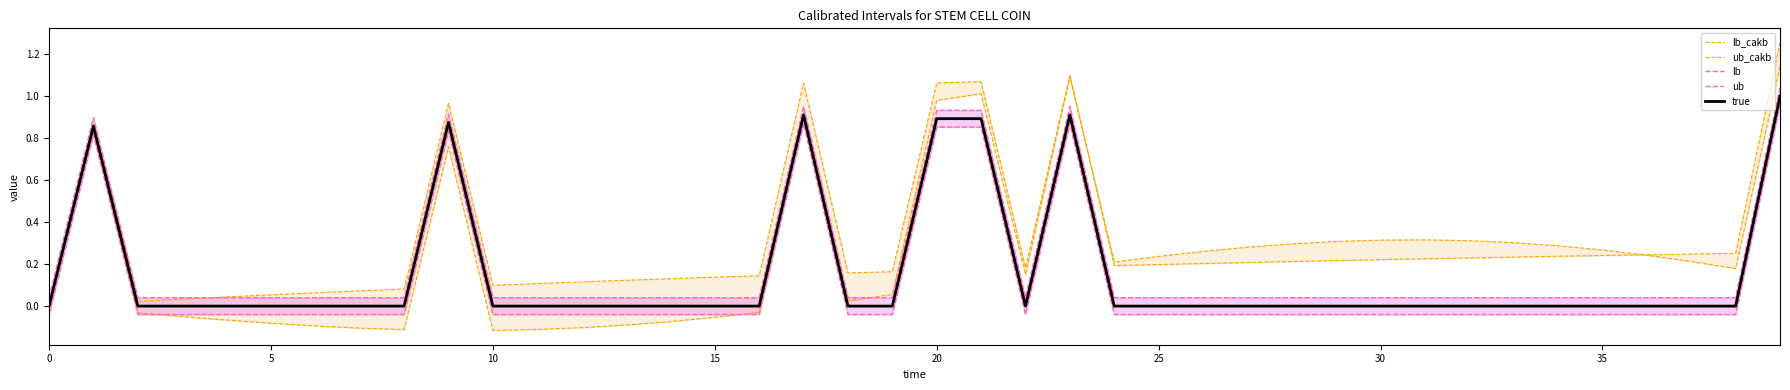

What is the average value of the lb series?

0.1